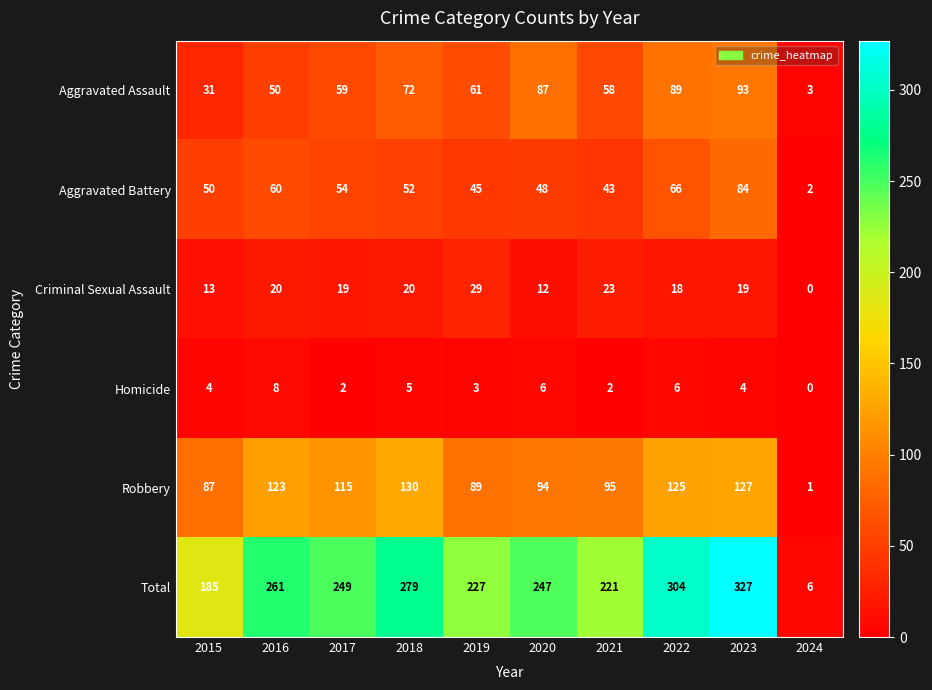

The value of Aggravated Assault at 2019 is 94. True or false?

False